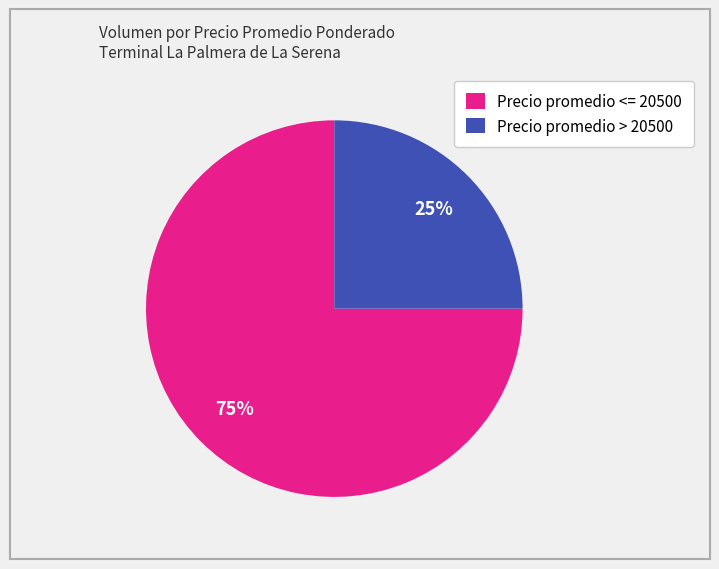

To the nearest percent, what percentage of the pie is Precio promedio <= 20500?

75%